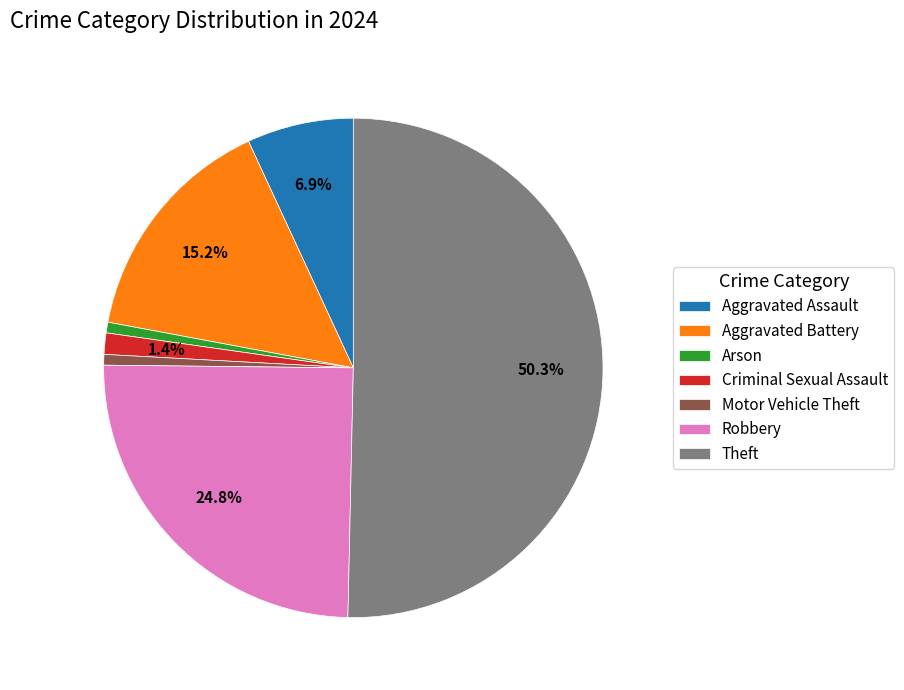

Which slice is the largest?

Theft